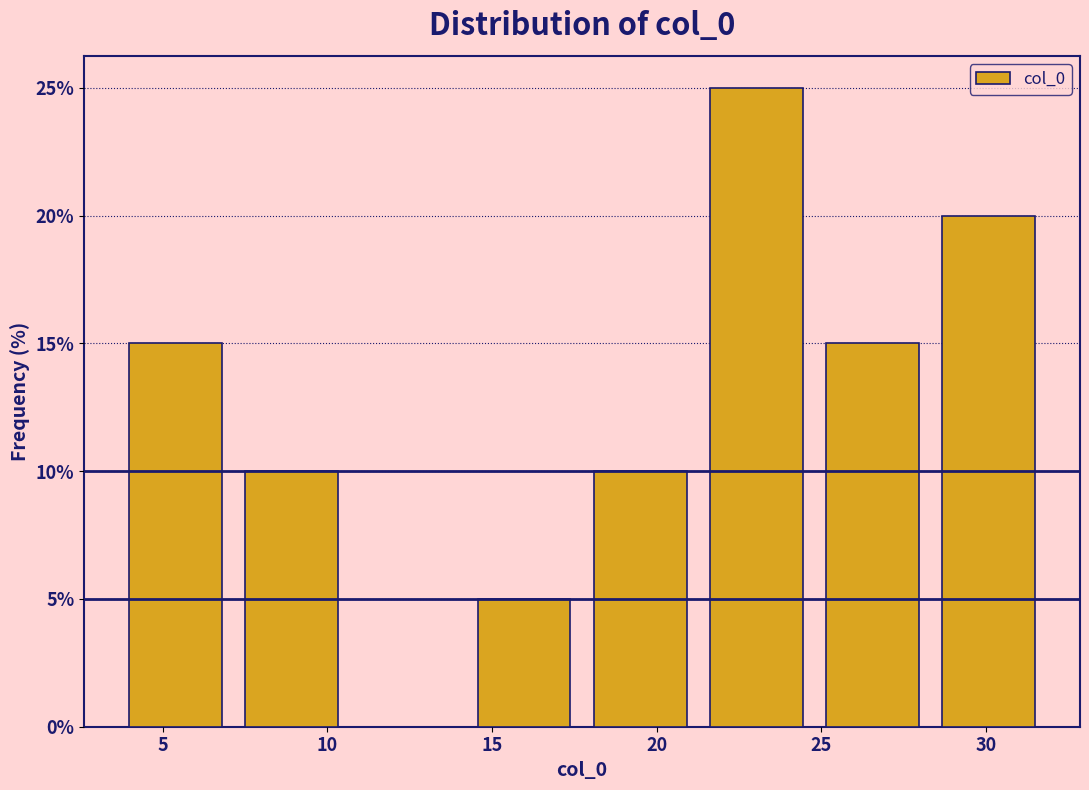

How tall is the bar that spans 25.0 to 28.5 on the x-axis? Neither the bar edges nor the heights are printed on the chart, so give them approximately, as read against the axes.

15